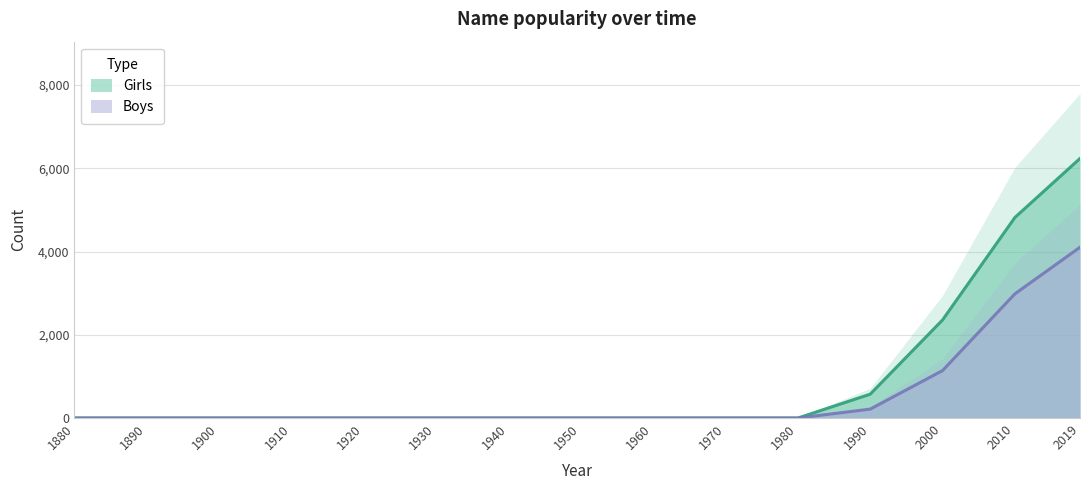

Which category has the lowest value in the Boys series?

1880